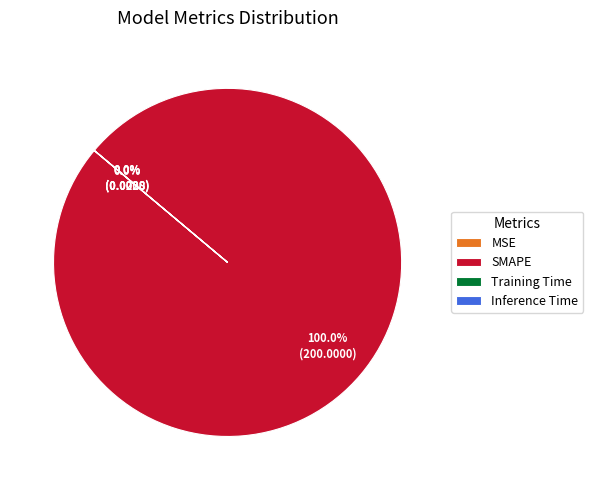

Which slice is the largest?

SMAPE